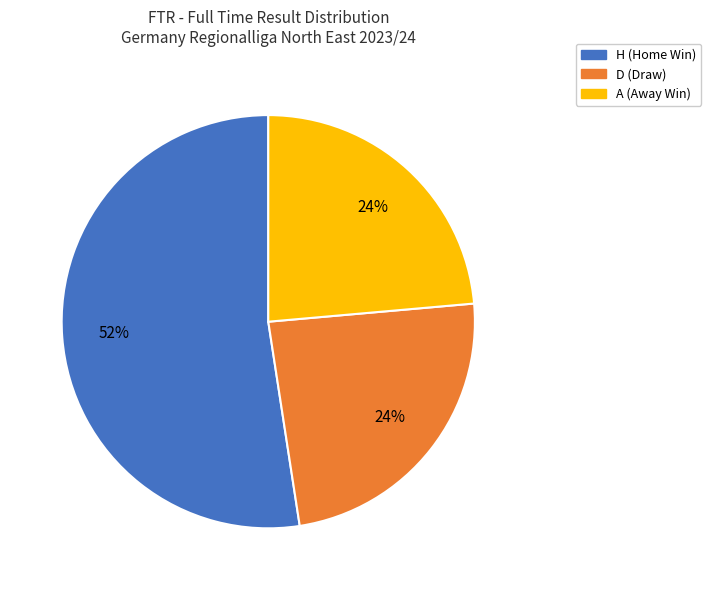

True or false: D accounts for 24% of the total.

True